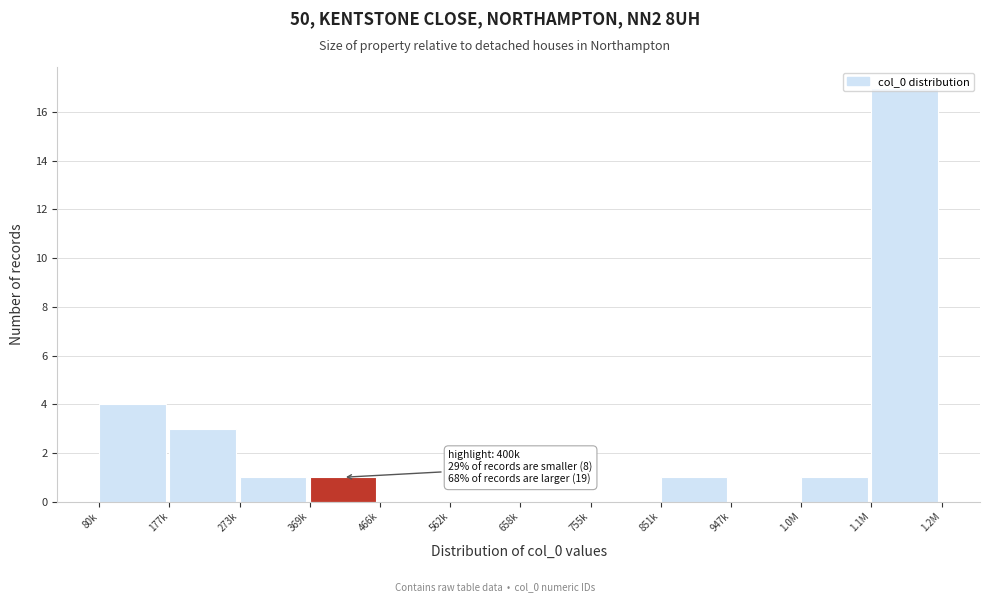

The chart shows a value of 0 at 658k. True or false?

True